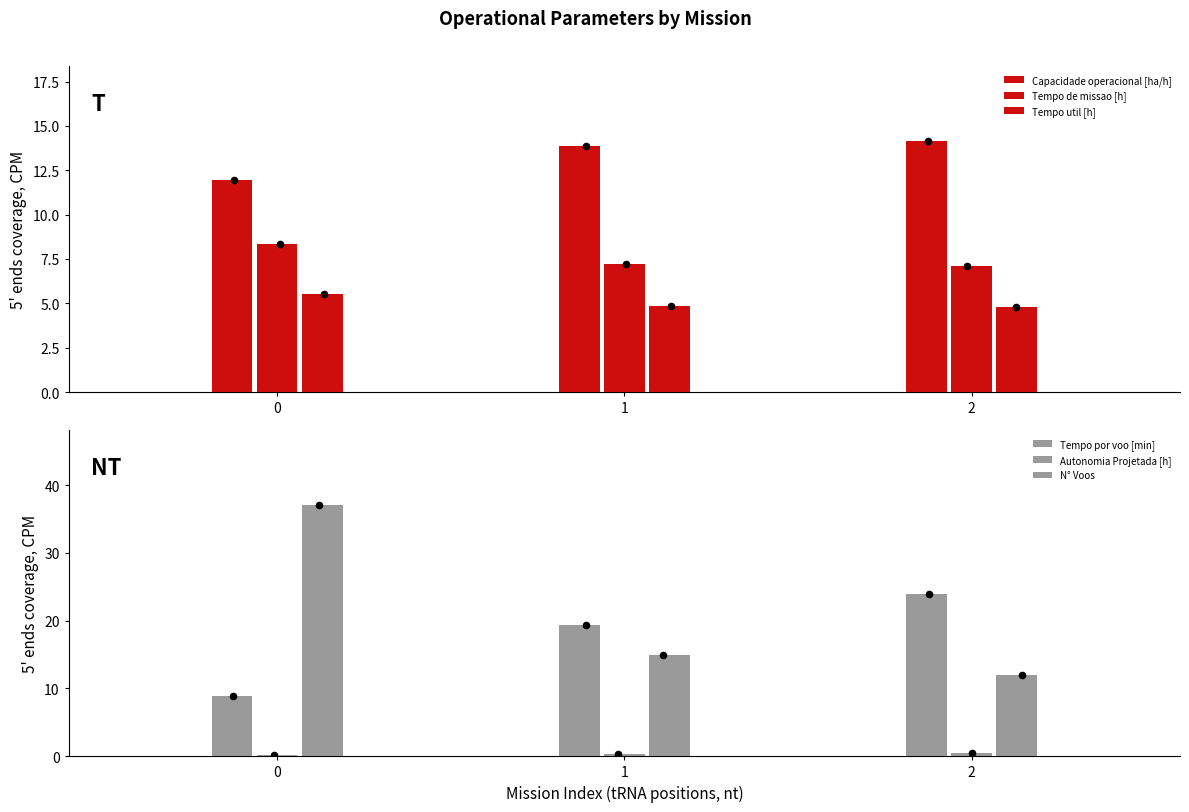

Which series has the largest total across all categories?

N° Voos